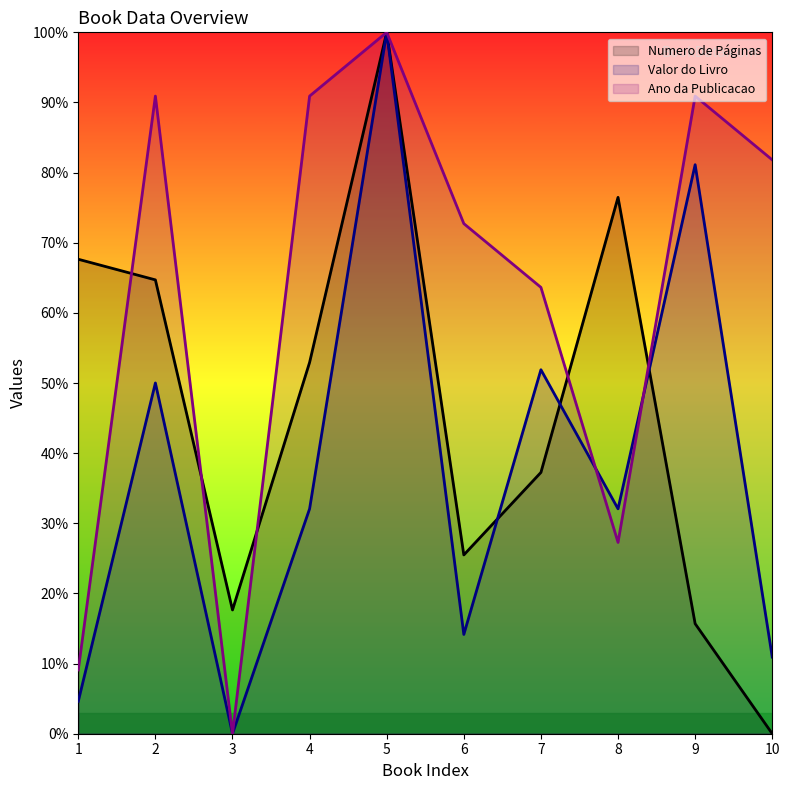

What is the value of the Ano da Publicacao point at the 7th from the left?

63.6